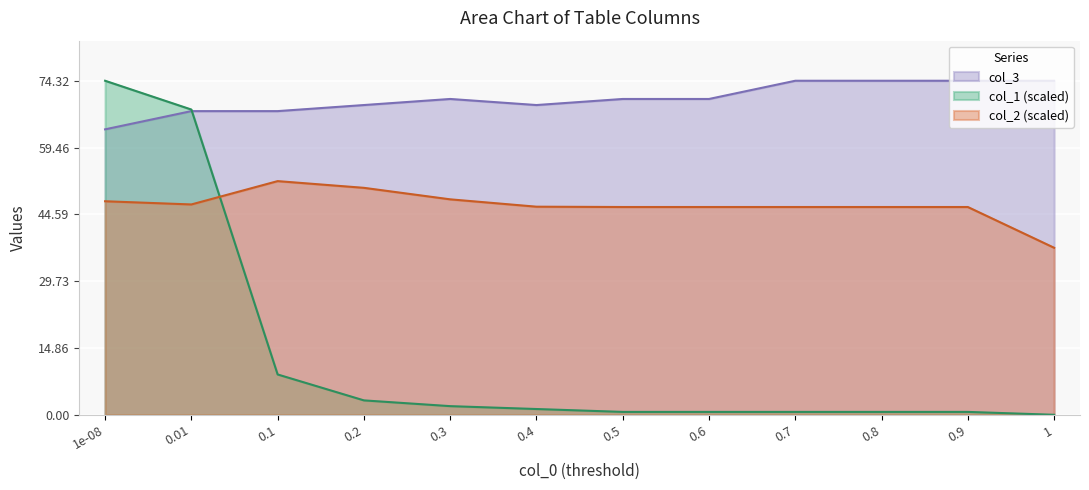

What is the label of the 10th point from the left?

0.8